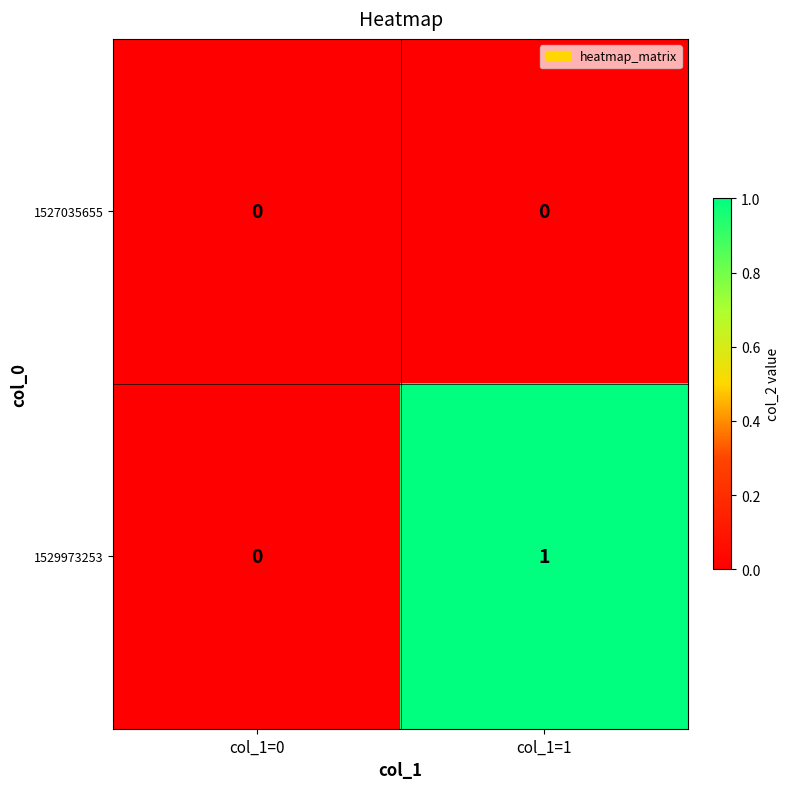

Rank the series by their maximum value, from lowest to highest.

1527035655, 1529973253